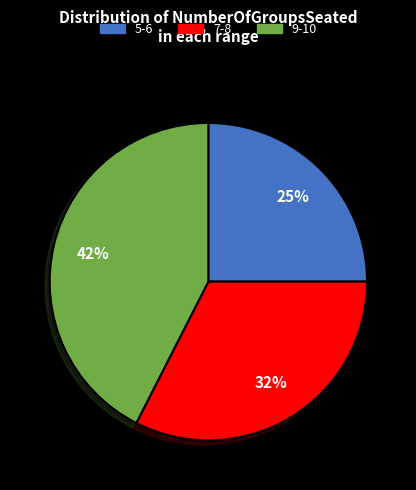

How many segments does this pie chart have?

3